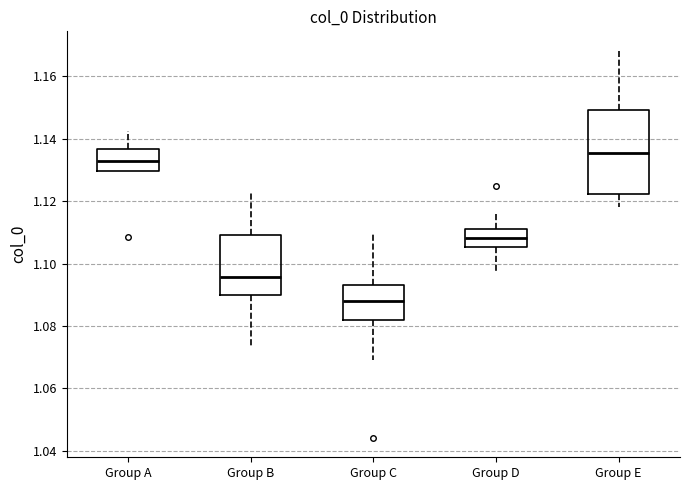

Reading left to right, transcribe this box plot: for each box, give where its median line is, the range the box spans, and where its two whiskers end, as read against the y-axis. The values are not printed on the chart, so give them approximately, as read against the axis.

Group A: median 1.132, box 1.130 to 1.136, whiskers 1.130 to 1.142
Group B: median 1.096, box 1.090 to 1.110, whiskers 1.074 to 1.124
Group C: median 1.088, box 1.082 to 1.094, whiskers 1.070 to 1.110
Group D: median 1.108, box 1.106 to 1.112, whiskers 1.098 to 1.116
Group E: median 1.136, box 1.122 to 1.150, whiskers 1.118 to 1.168